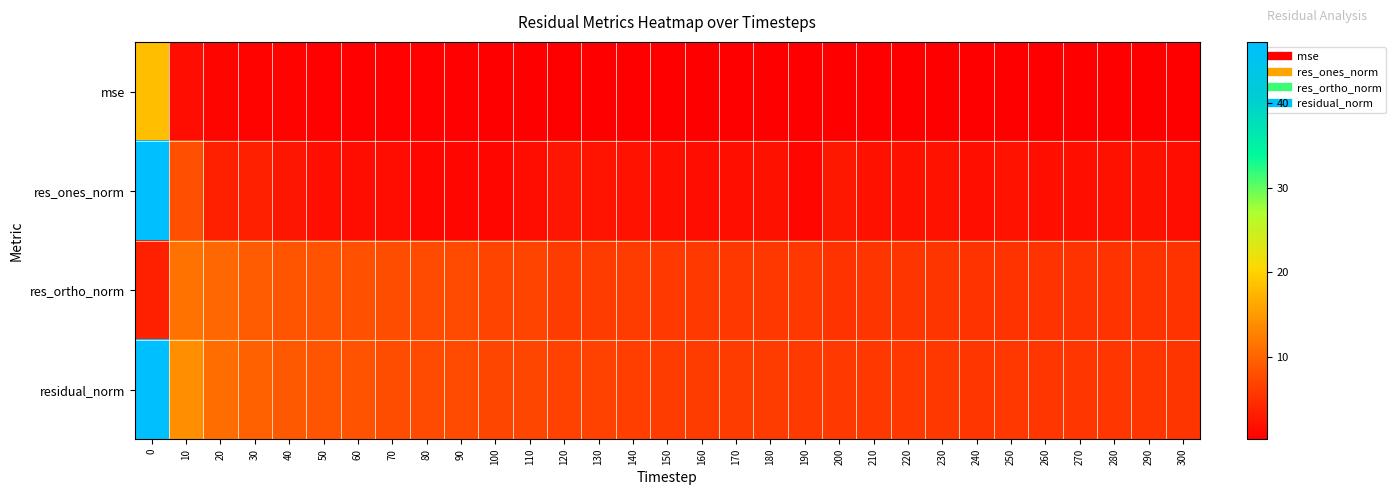

What is the difference between the highest and lowest values at 60?

7.9